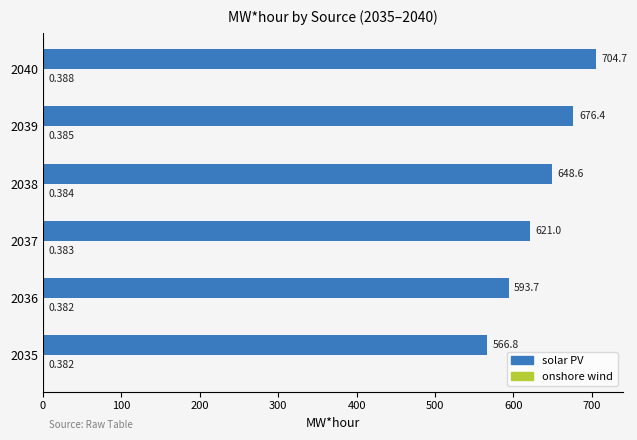

Which series has the largest total across all categories?

solar PV